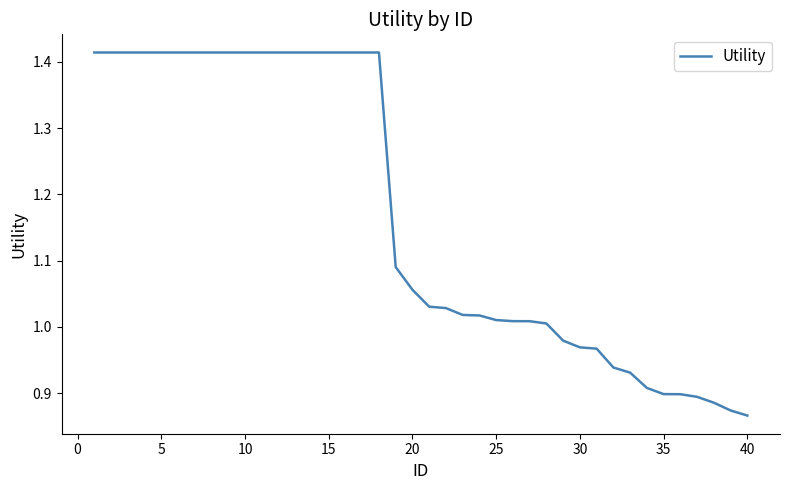

Is this an area chart (filled region under the line)?

No